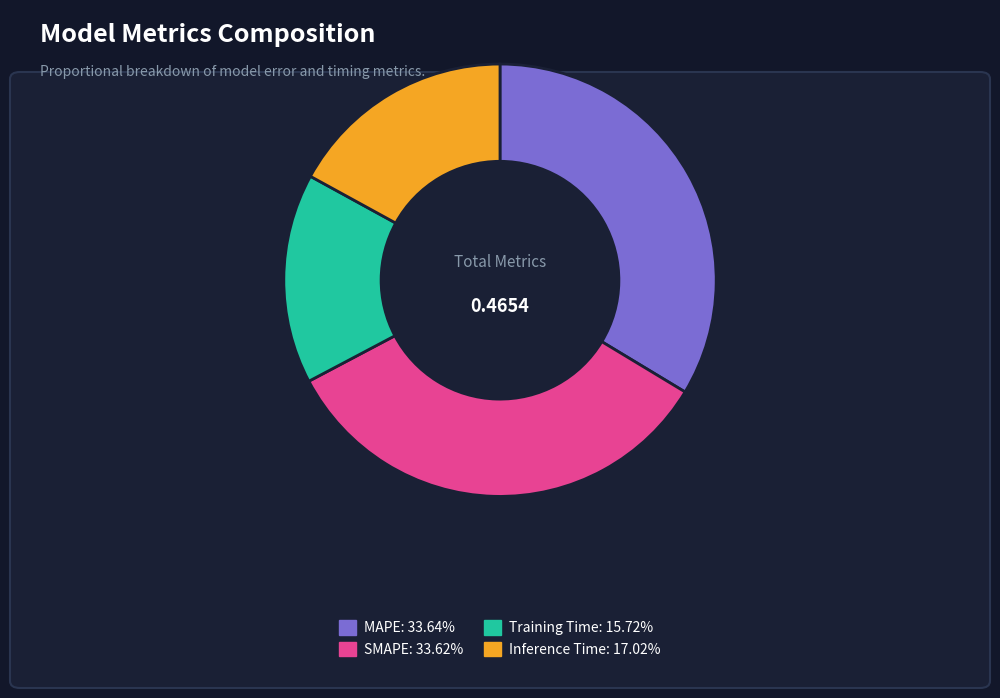

Do SMAPE: 33.62% and Inference Time: 17.02% together represent more than half of the pie?

Yes